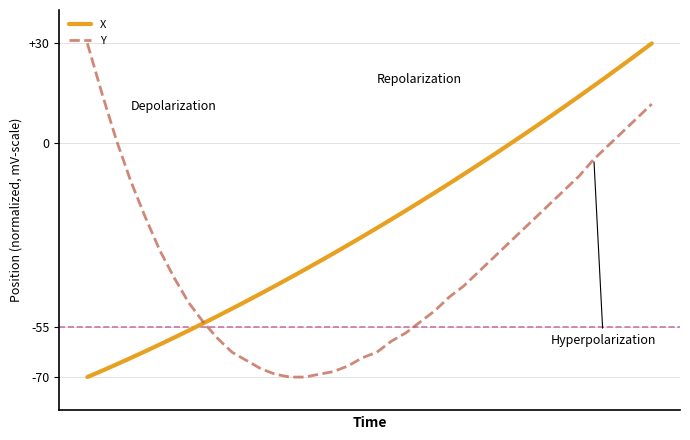

List the series in order of their overall mean, lowest first.

Y, X